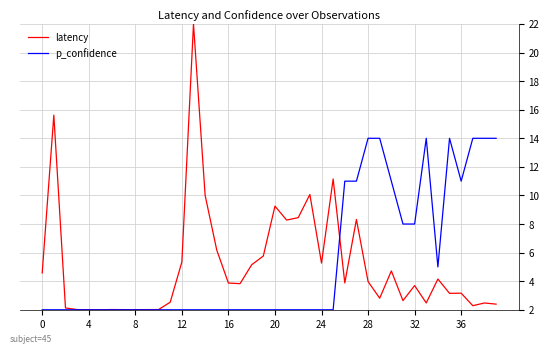

List the series in order of their peak value, highest first.

latency, p_confidence